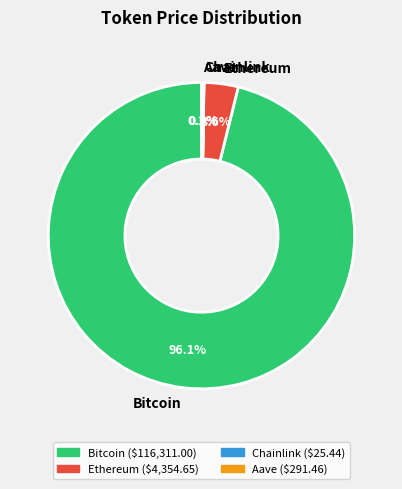

Does Ethereum account for over 50% of the chart?

No